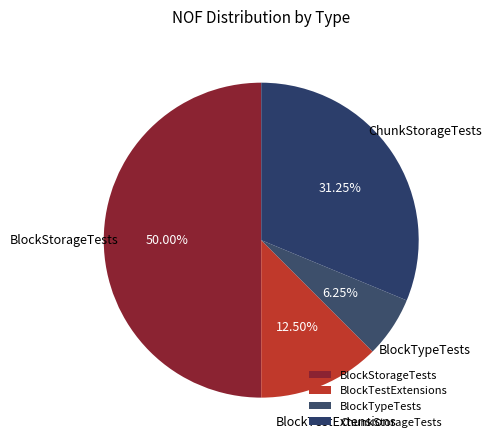

Rank the categories by value from lowest to highest.

BlockTypeTests, BlockTestExtensions, ChunkStorageTests, BlockStorageTests